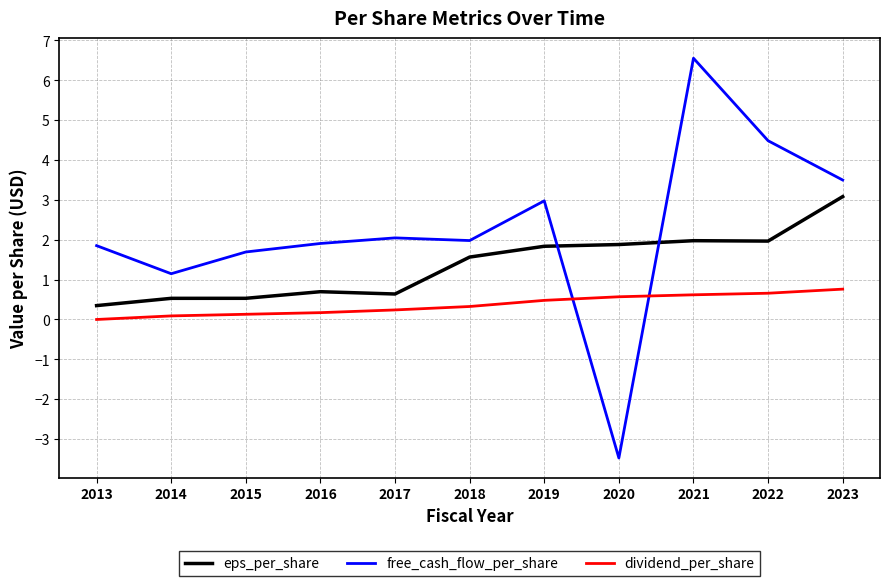

What is the difference between the free_cash_flow_per_share values at 2013 and 2020?

5.3